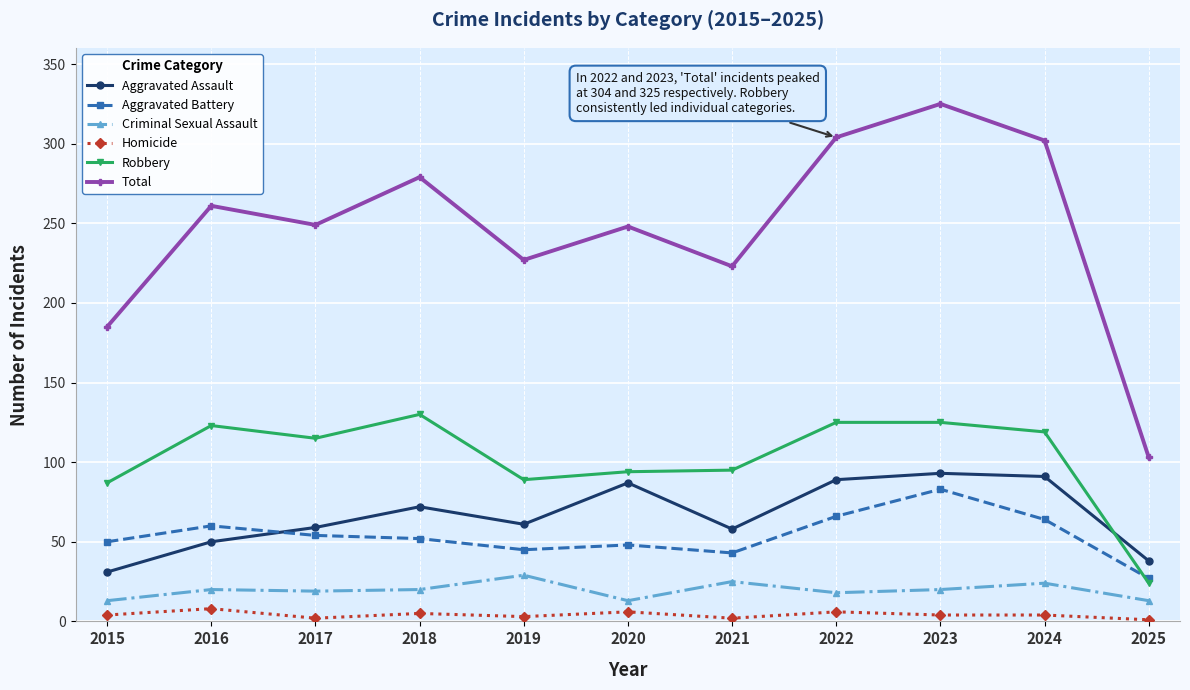

At which category is the sum across all series the highest?

2023